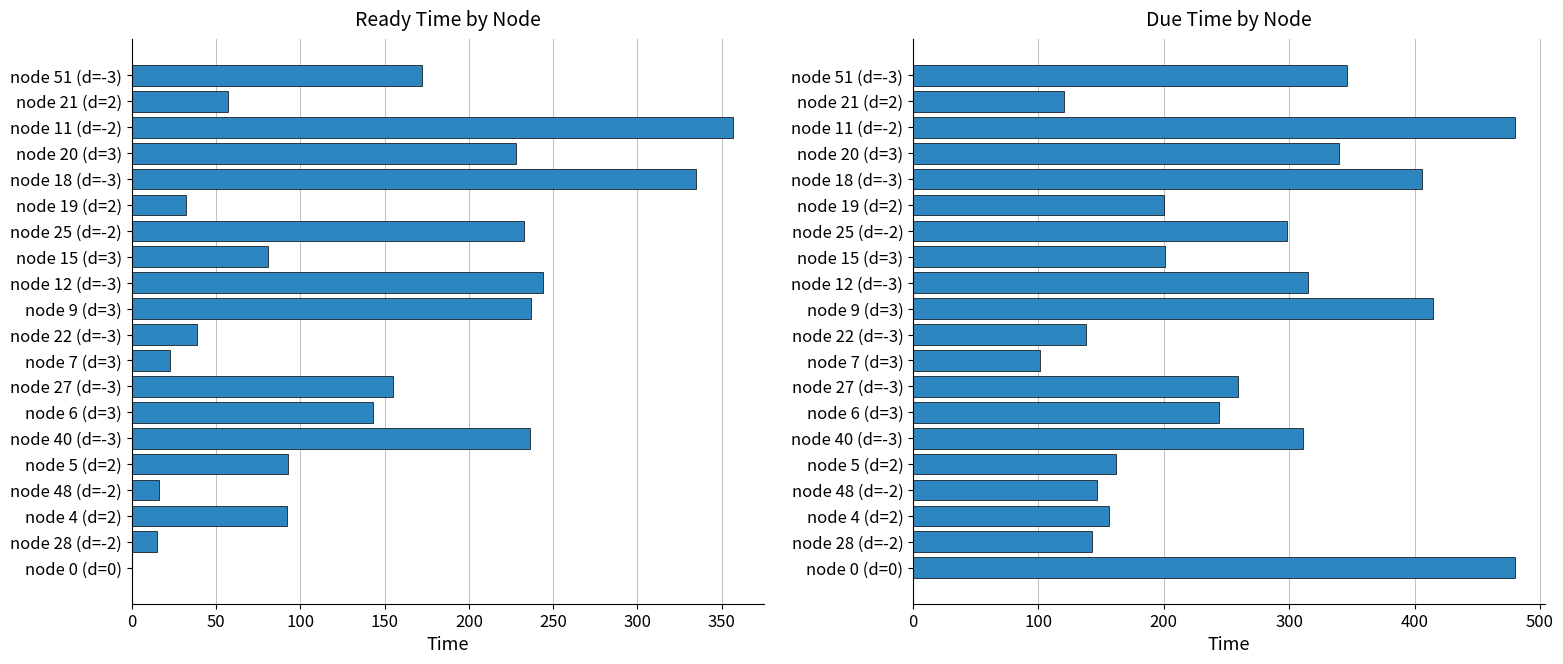

At how many categories does at least one series exceed 374?

4